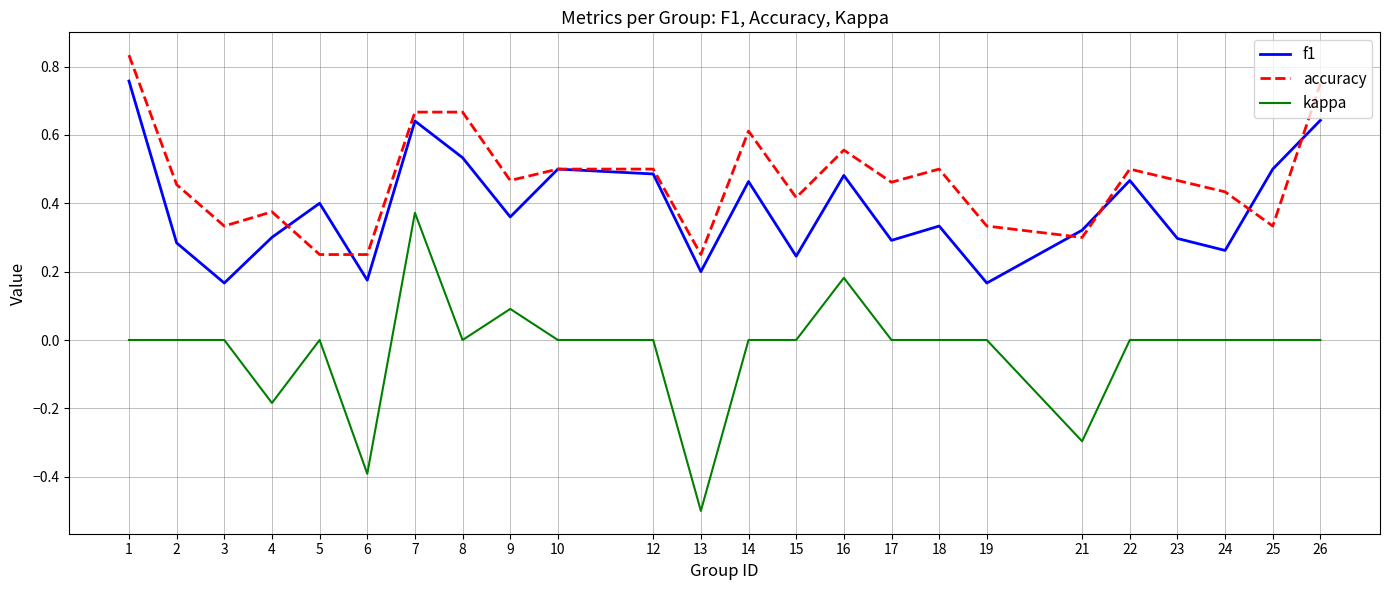

What is the sum of all f1 values?

9.3